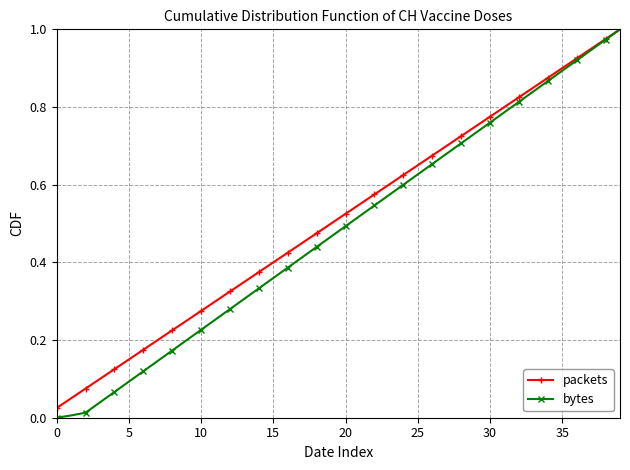

Which series has the largest range (max minus min)?

bytes